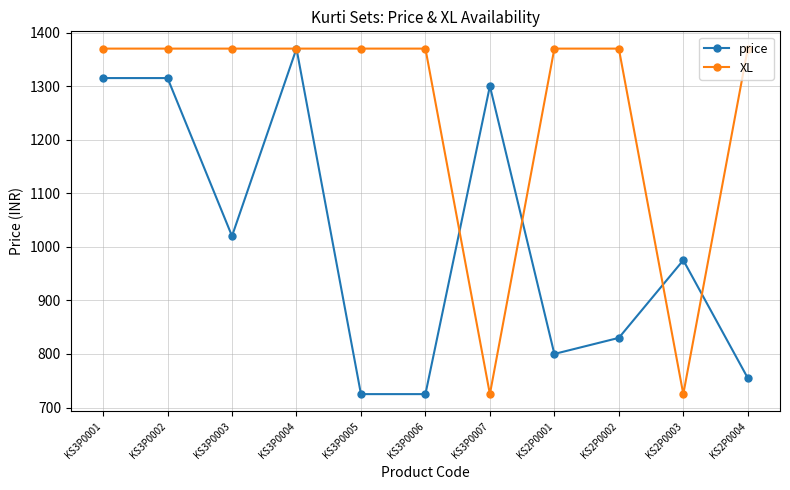

What is the highest value of the price series?

1370